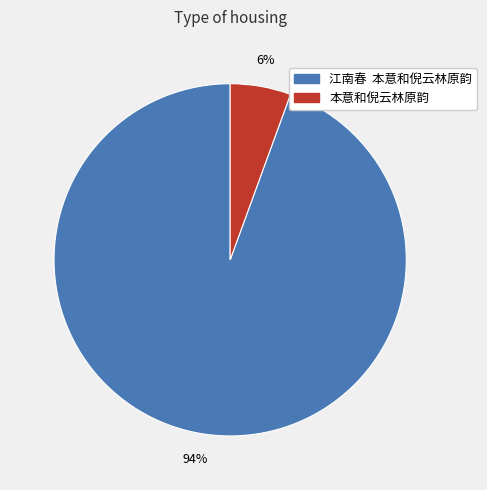

What is the largest slice in the pie chart?

江南春 本意和倪云林原韵